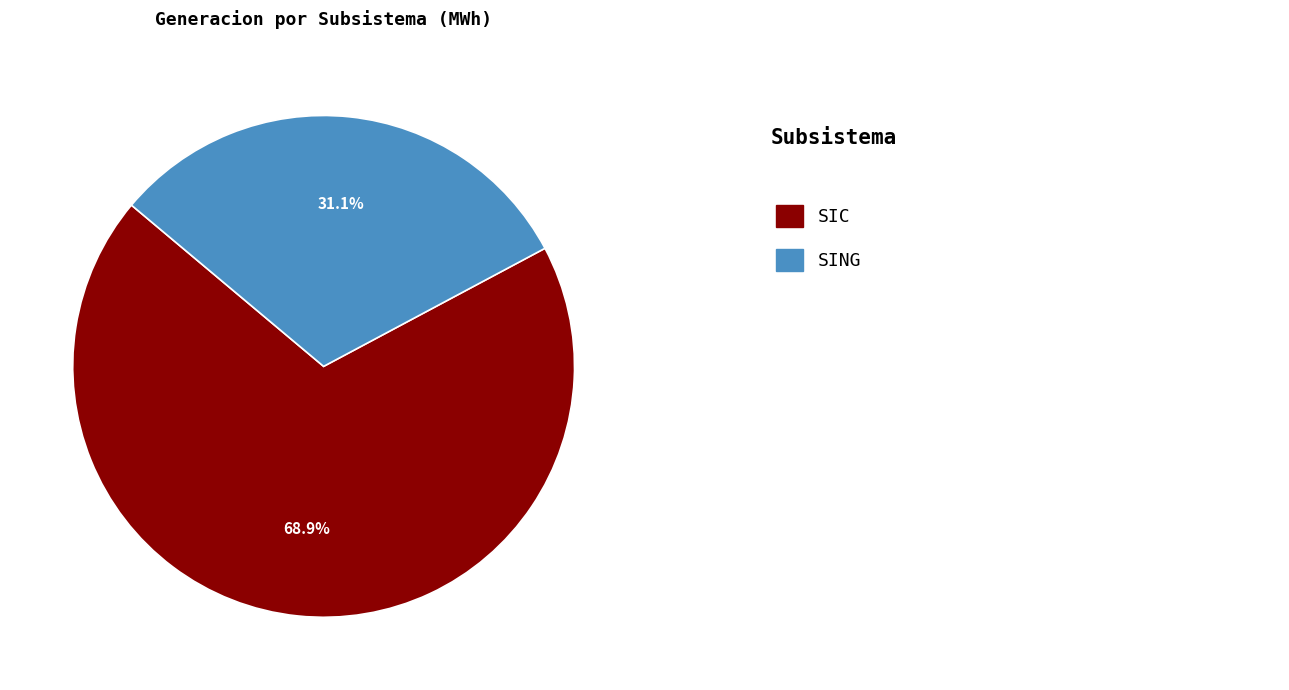

Does any single category account for the majority?

Yes